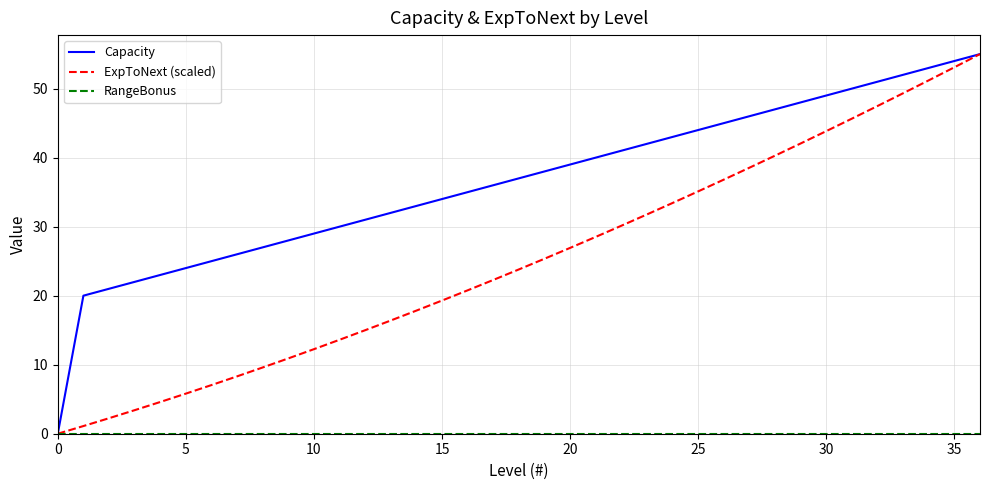

Which series has the largest total across all categories?

Capacity